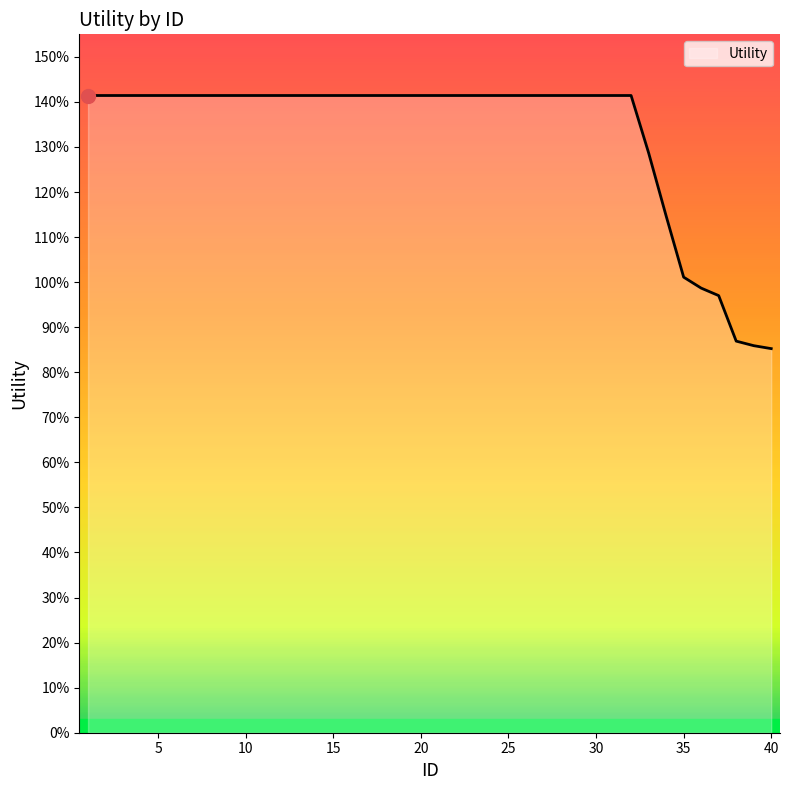

Reading left to right, extract all data points from this chart.

1.4	1.4	1.4	1.4	1.4	1.4	1.4	1.4	1.4	1.4	1.4	1.4	1.4	1.4	1.4	1.4	1.4	1.4	1.4	1.4	1.4	1.4	1.4	1.4	1.4	1.4	1.4	1.4	1.4	1.4	1.4	1.4	1.3	1.1	1.0	1.0	1.0	0.9	0.9	0.9